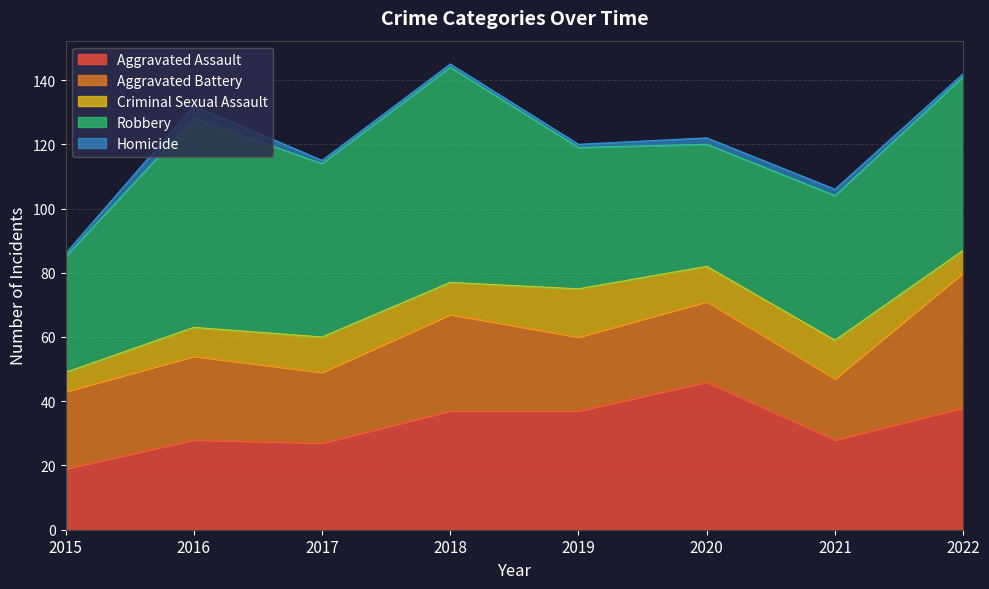

What is the lowest value of the Aggravated Battery series?

19